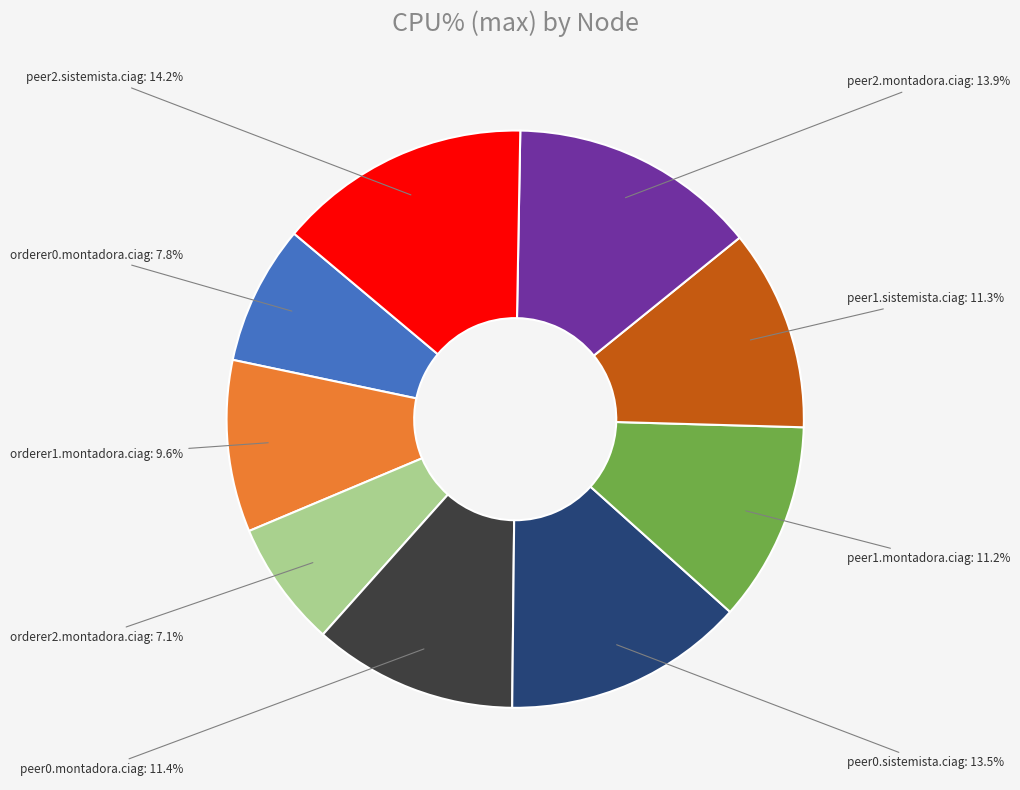

To the nearest percent, what percentage of the pie is peer1.sistemista.ciag?

11%